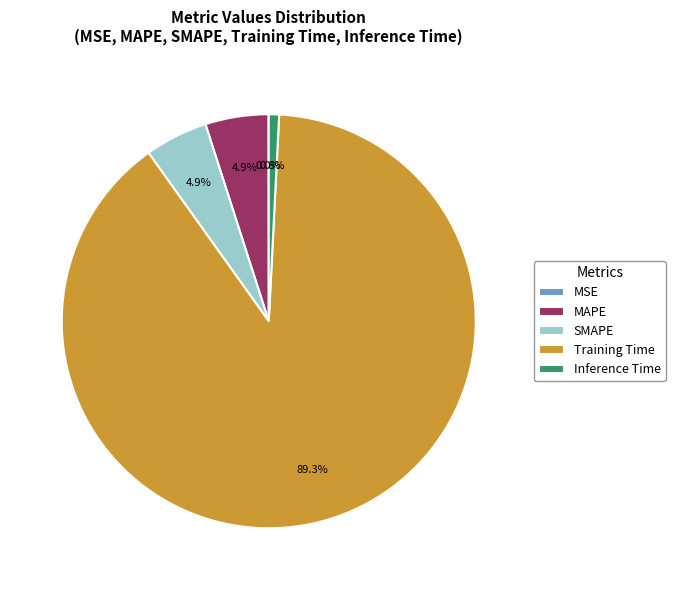

Which category has the biggest portion of the pie?

Training Time